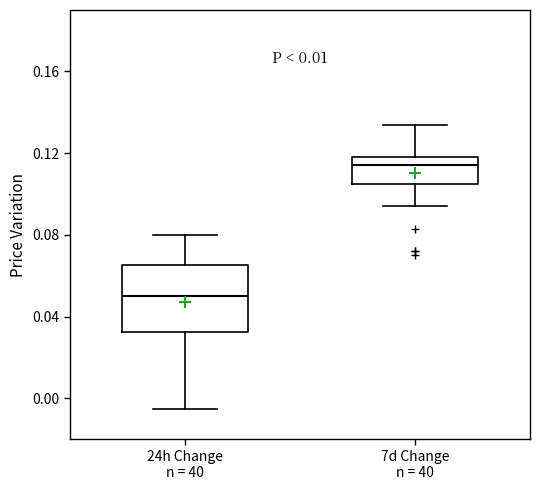

Where does the lower whisker of the box for 7d Change n = 40 end on the y-axis? The values are not printed on the chart, so give them approximately, as read against the axis.

0.095